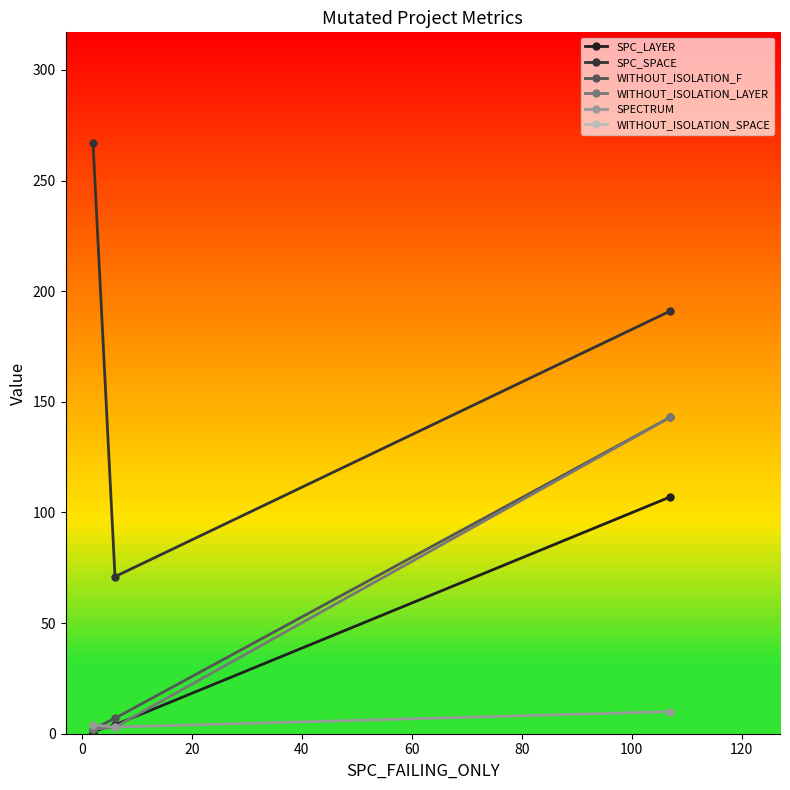

What position from the left is 0?

2